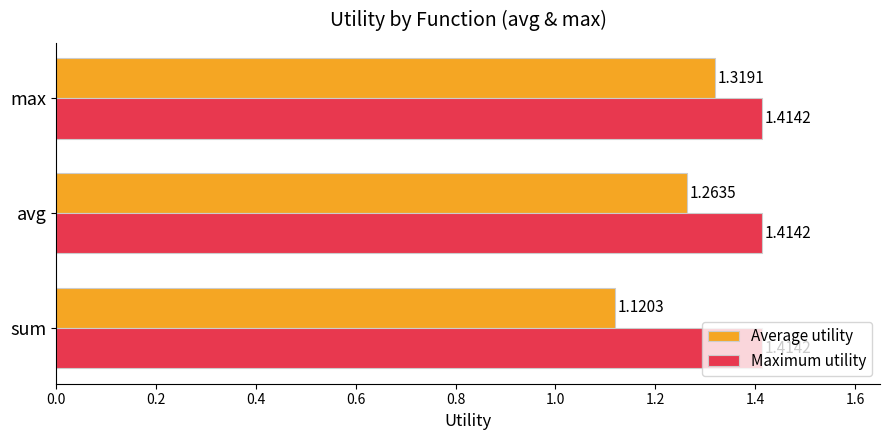

What is the spread (max minus min) of values at sum?

0.3